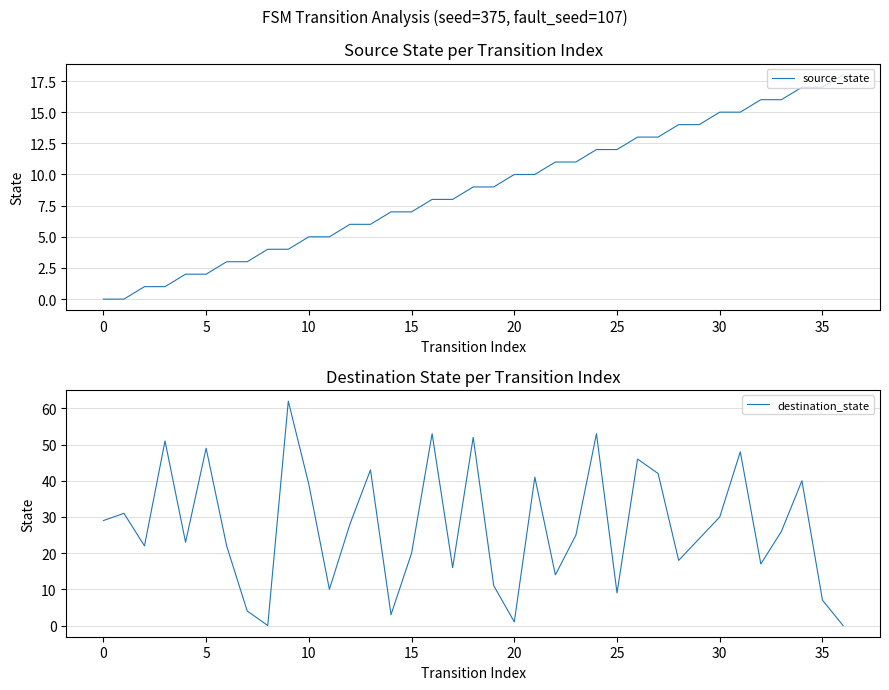

At how many categories does at least one series exceed 46?

7